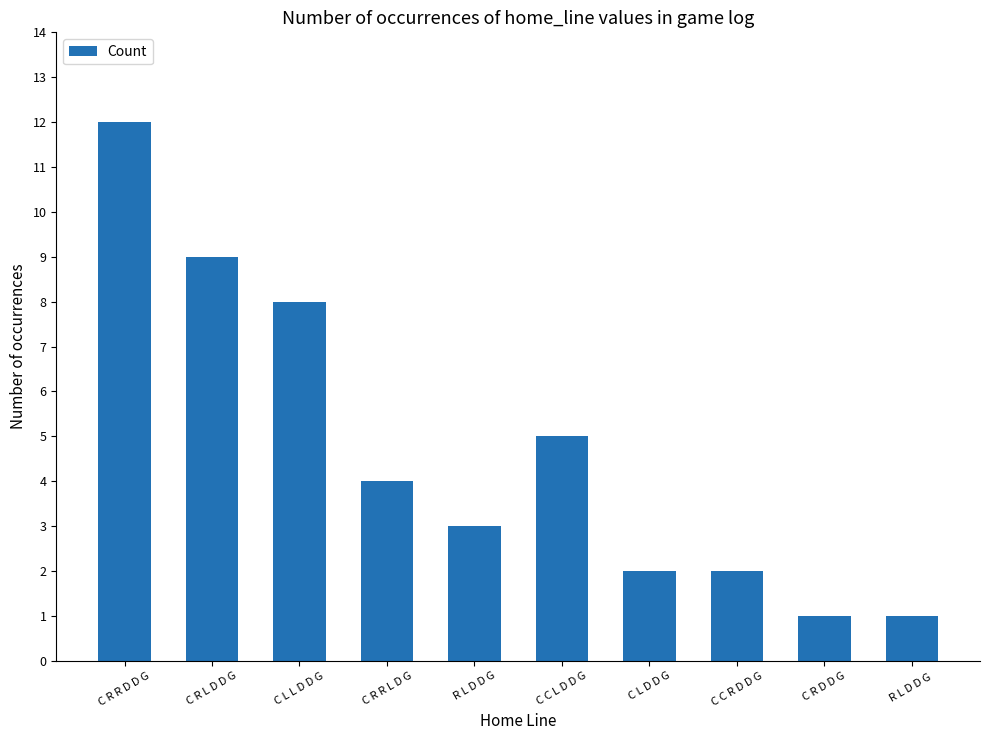

What is the change in value from C L L D D G to R L D D G?

-5